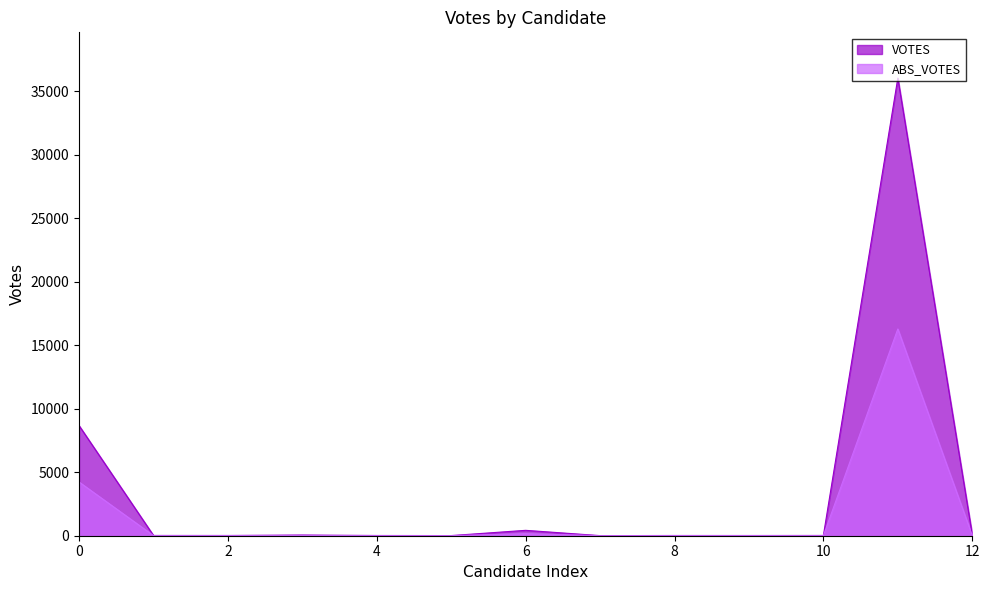

Reading left to right, list all the values displayed in this chart.

VOTES: 8672	21	19	54	18	12	424	8	18	17	21	36024	80
ABS_VOTES: 4231	11	11	22	6	6	159	3	10	9	7	16276	13